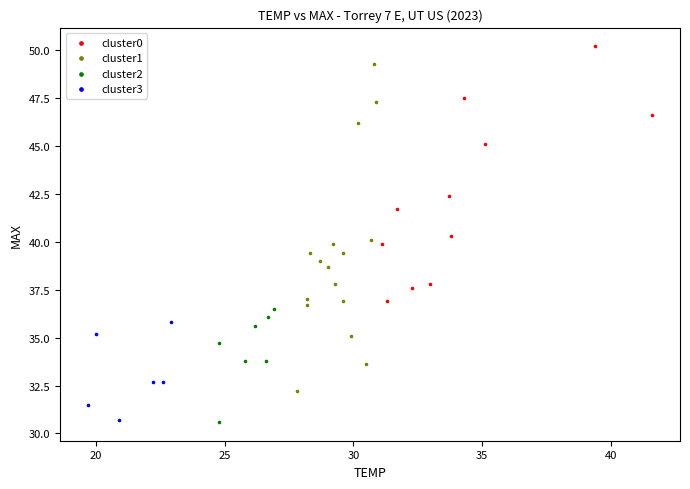

Which series has the widest spread of Y values?

cluster1